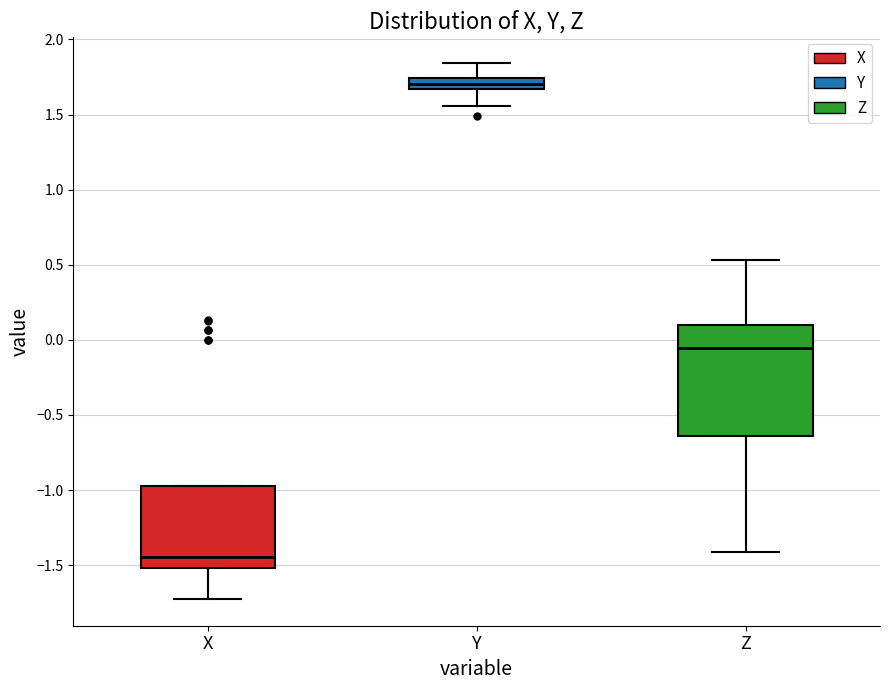

Which box's median line is the lowest?

X